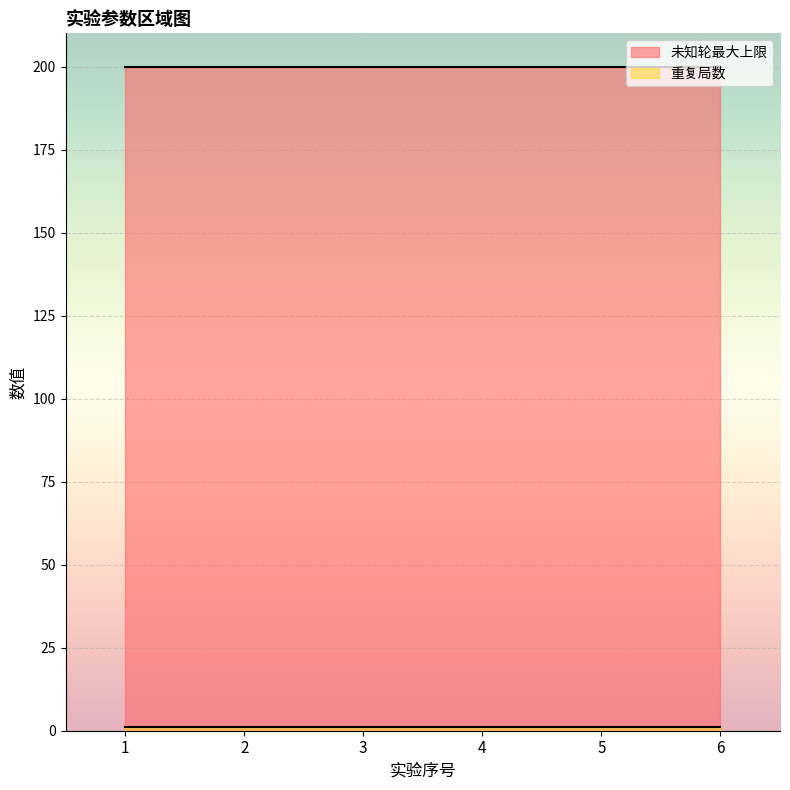

What is the minimum value for 未知轮最大上限?

200